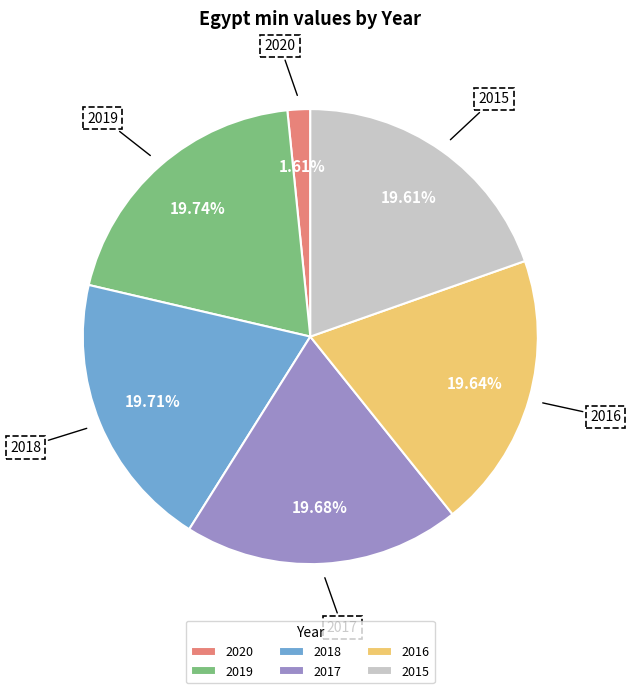

To the nearest percent, what is the combined percentage of 2019 and 2016?

39%